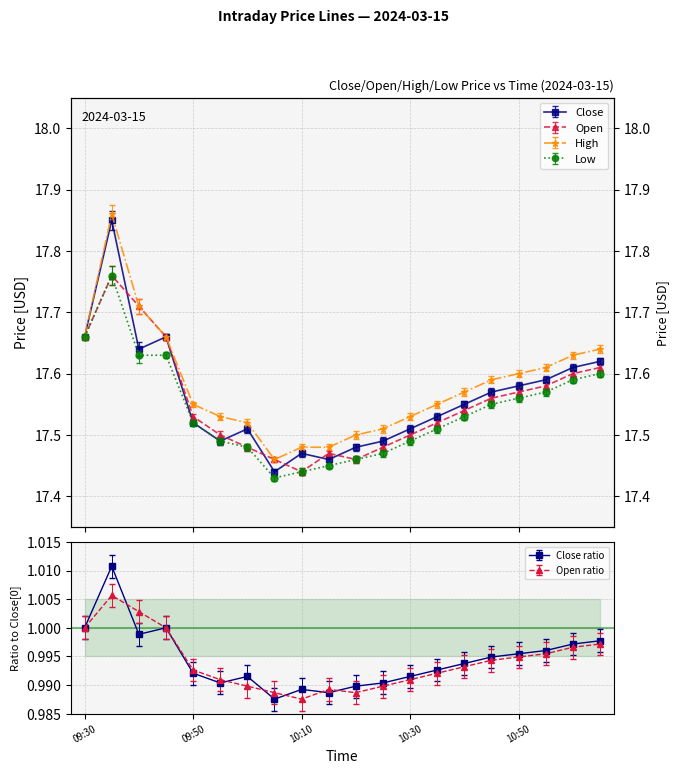

What is the difference between the low values at 10:55 and 09:45?

0.1